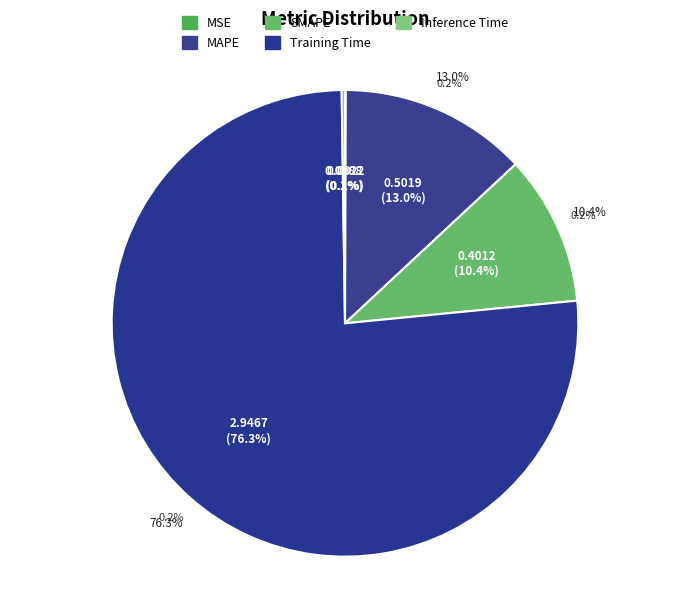

What is the change in value from MSE to SMAPE?

+0.4